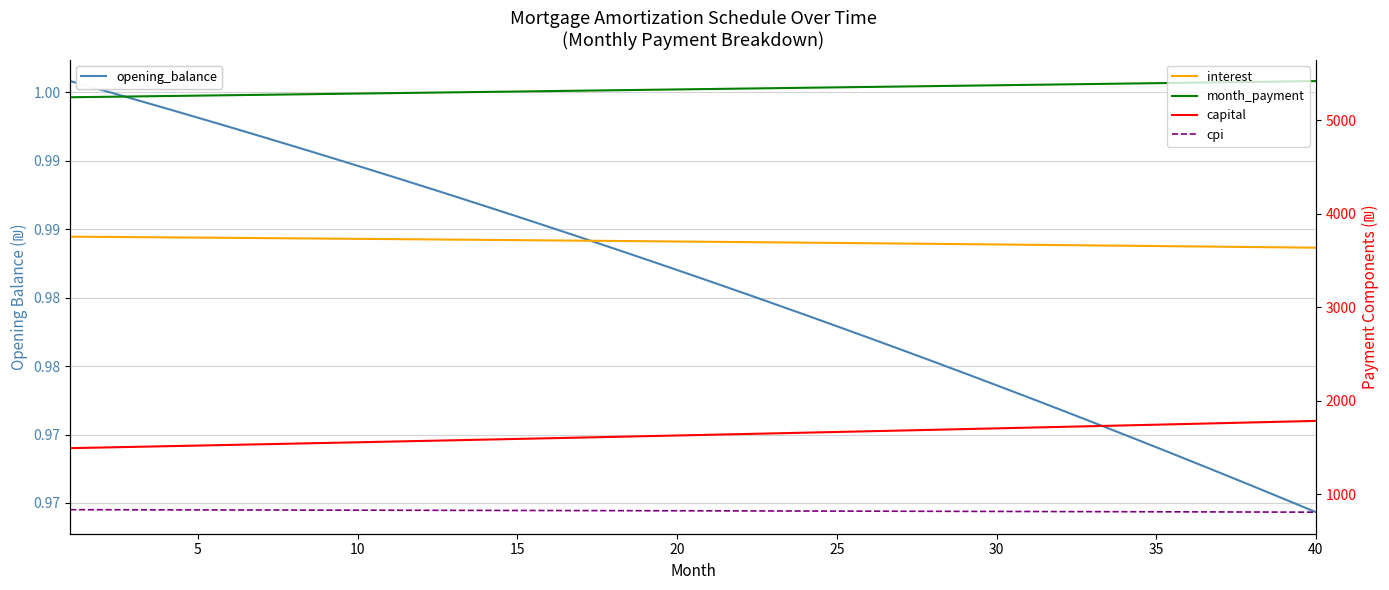

How many data points does each series have?

40